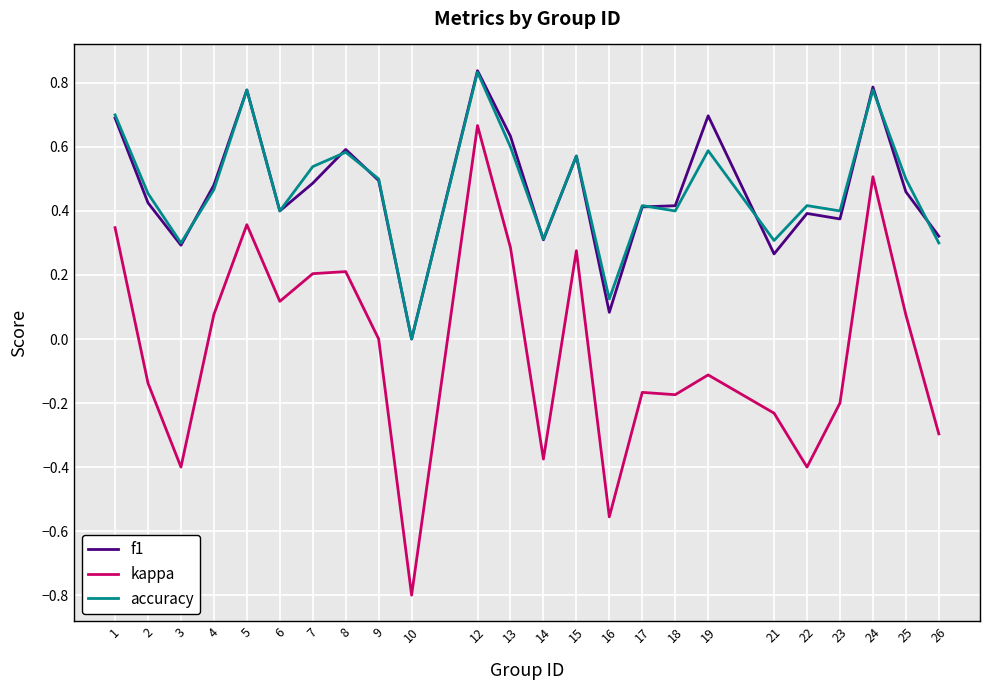

At which category is the sum across all series the highest?

12